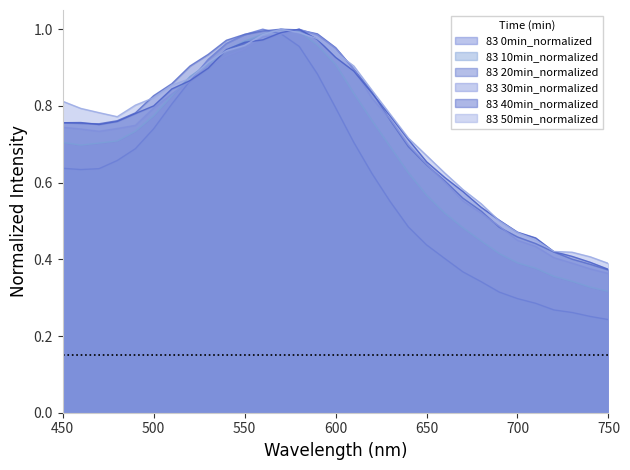

At which category is the sum across all series the highest?

570